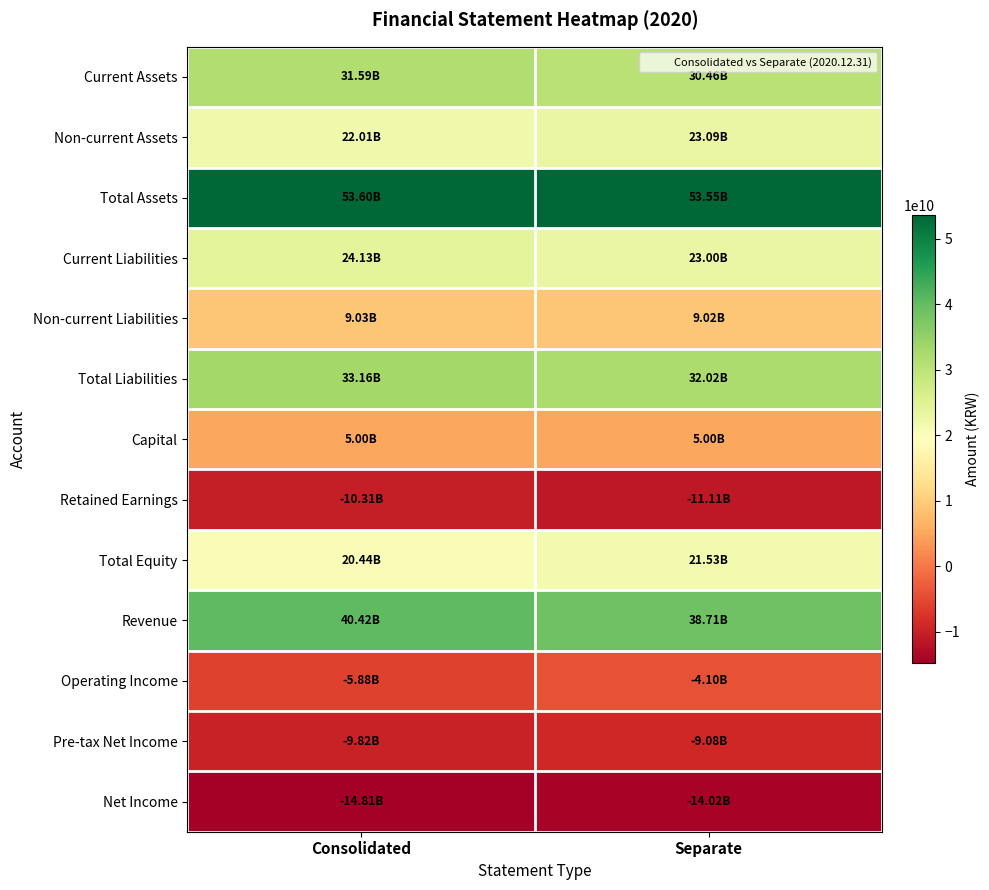

Reading right to left, list all the values displayed in this chart.

Current Assets: Separate=30460460012	Consolidated=31589403127
Non-current Assets: Separate=23093084824	Consolidated=22009844039
Total Assets: Separate=53553544836	Consolidated=53599247166
Current Liabilities: Separate=23000962454	Consolidated=24127117278
Non-current Liabilities: Separate=9023167221	Consolidated=9027950783
Total Liabilities: Separate=32024129675	Consolidated=33155068061
Capital: Separate=5000000000	Consolidated=5000000000
Retained Earnings: Separate=-11108840527	Consolidated=-10308972029
Total Equity: Separate=21529415161	Consolidated=20444179105
Revenue: Separate=38714861697	Consolidated=40415611868
Operating Income: Separate=-4103633737	Consolidated=-5883151678
Pre-tax Net Income: Separate=-9080078776	Consolidated=-9815229645
Net Income: Separate=-14019940556	Consolidated=-14809860434